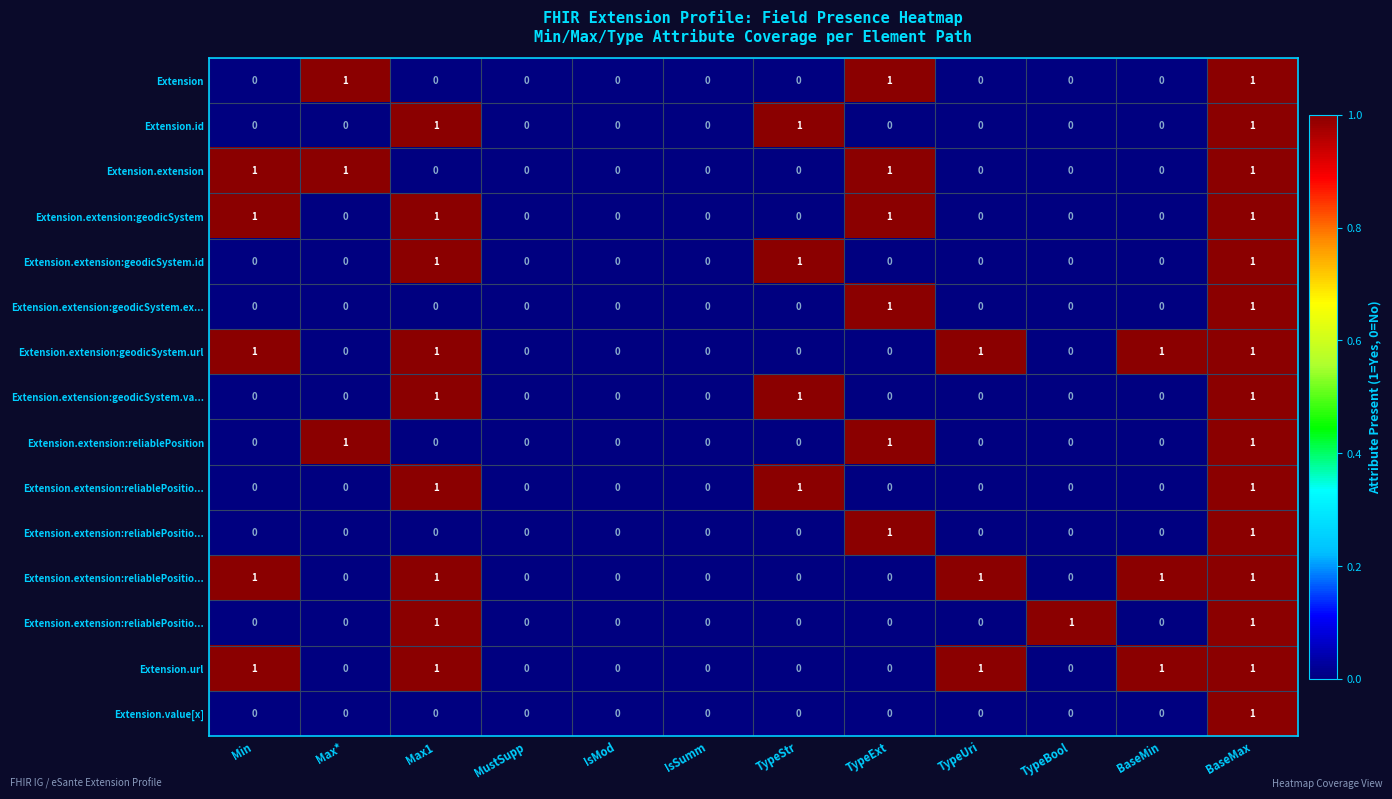

Which category has the highest value across all series?

Max*